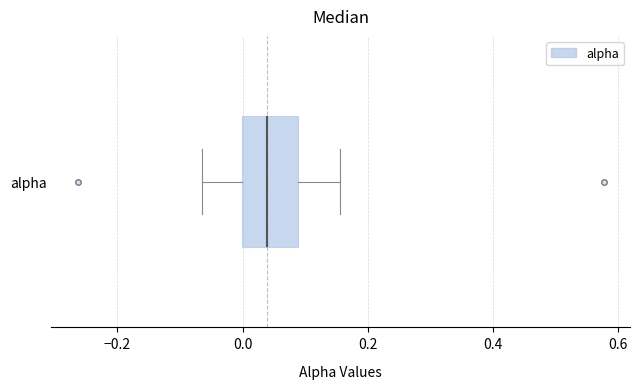

Read this box plot against the x-axis: the position of the median line, the range covered by the box, and the ends of both whiskers. The values are not printed on the chart, so give them approximately, as read against the axis.

median 0.04, box 0.00 to 0.08, whiskers -0.06 to 0.16